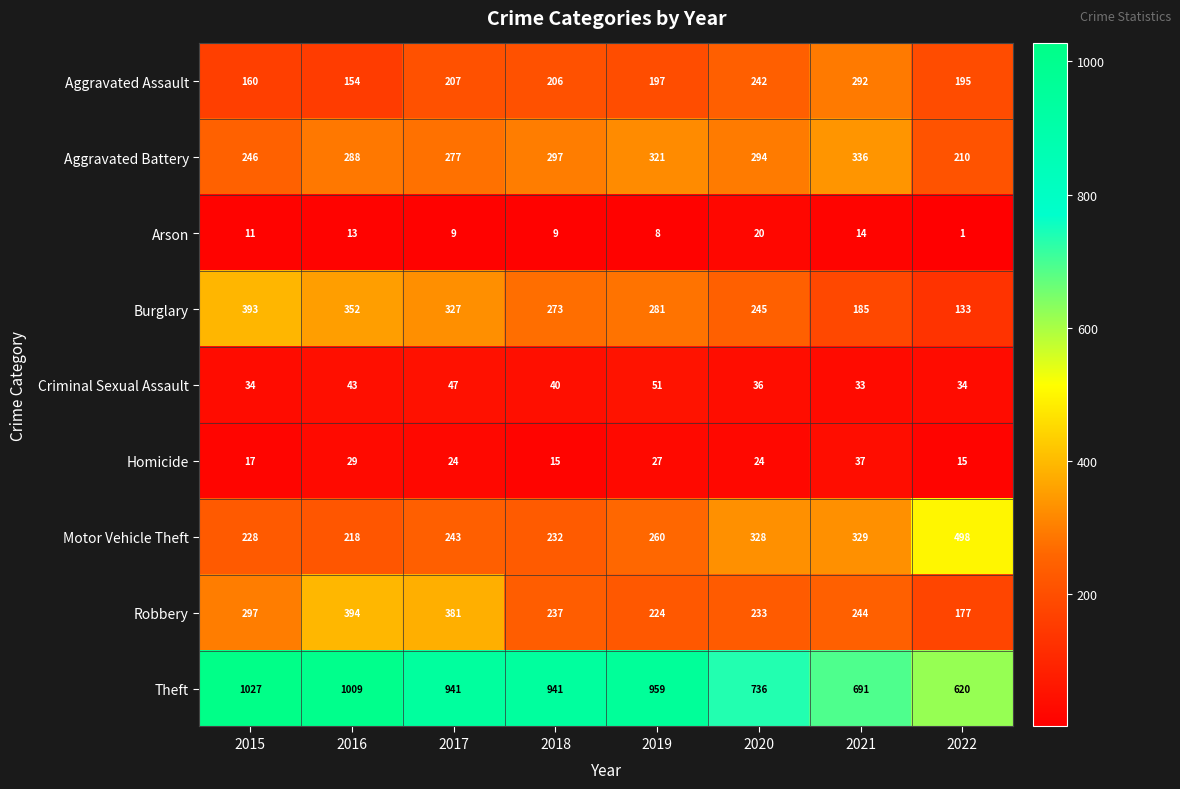

Which category has the highest value across all series?

2015